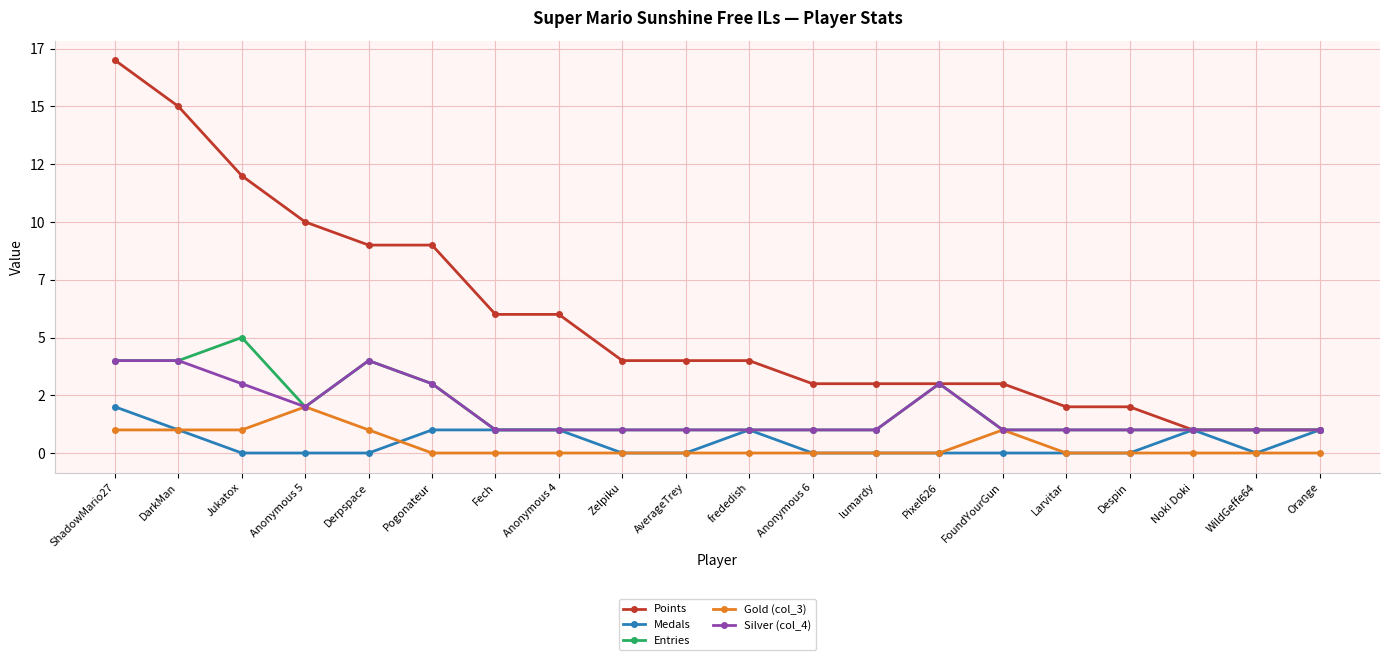

Which label corresponds to the smallest value in the chart?

Jukatox